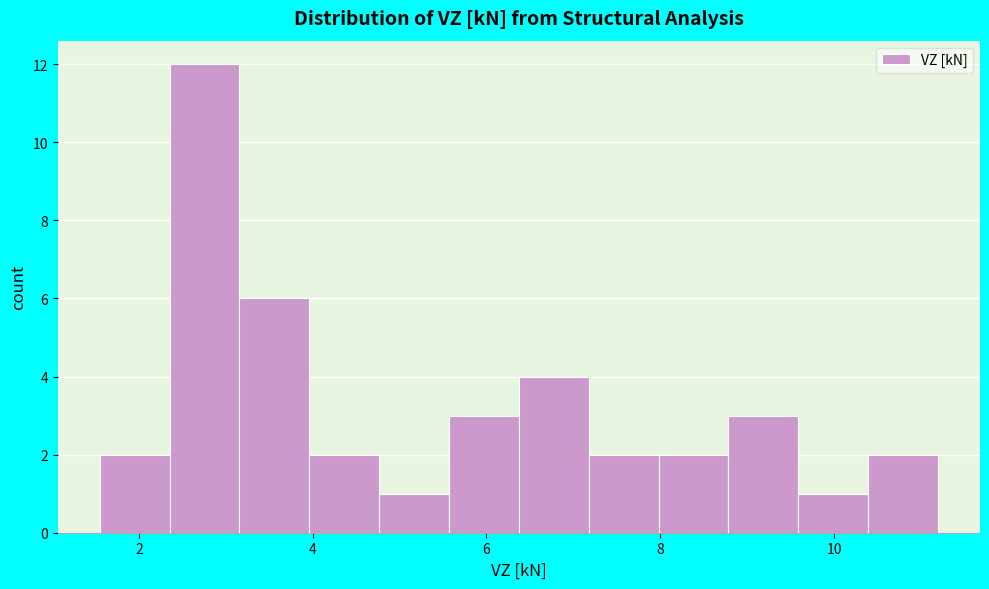

Reading left to right, list every bar in this chart as the range it spans on the x-axis followed by its height. Neither the bar edges nor the heights are printed on the chart, so give them approximately, as read against the axes.

1.6 to 2.4: 2
2.4 to 3.2: 12
3.2 to 4.0: 6
4.0 to 4.8: 2
4.8 to 5.6: 1
5.6 to 6.4: 3
6.4 to 7.2: 4
7.2 to 8.0: 2
8.0 to 8.8: 2
8.8 to 9.6: 3
9.6 to 10.4: 1
10.4 to 11.2: 2